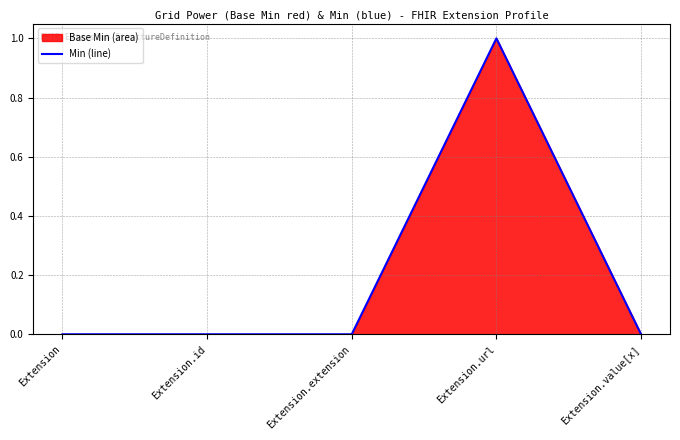

Count the values in the range 0 to 1.

5